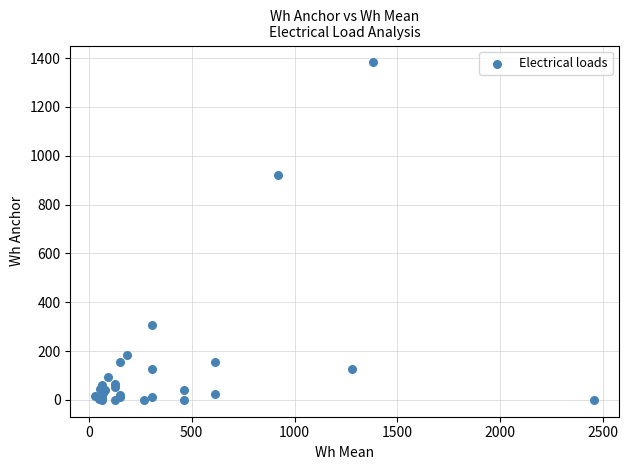

What Y value in the scatter plot is closest to 691?

921.6